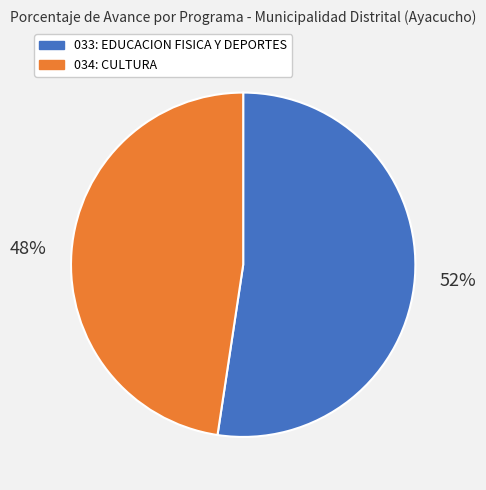

To the nearest percent, what is the combined percentage of 033: EDUCACION FISICA Y DEPORTES and 034: CULTURA?

100%